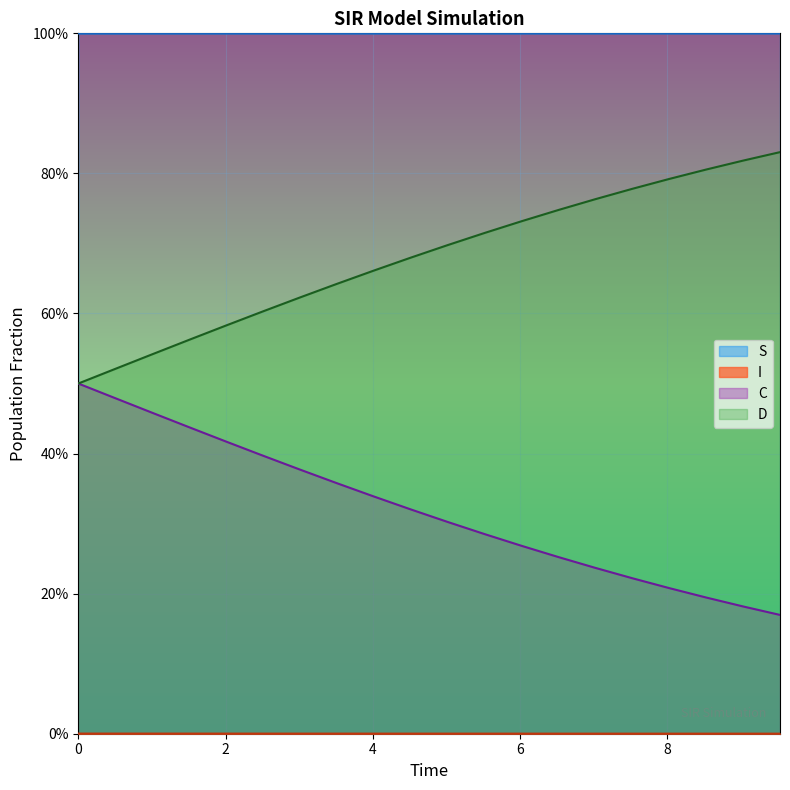

Which series changed the most between 4.51505016722408 and 7.525083612040134?

D